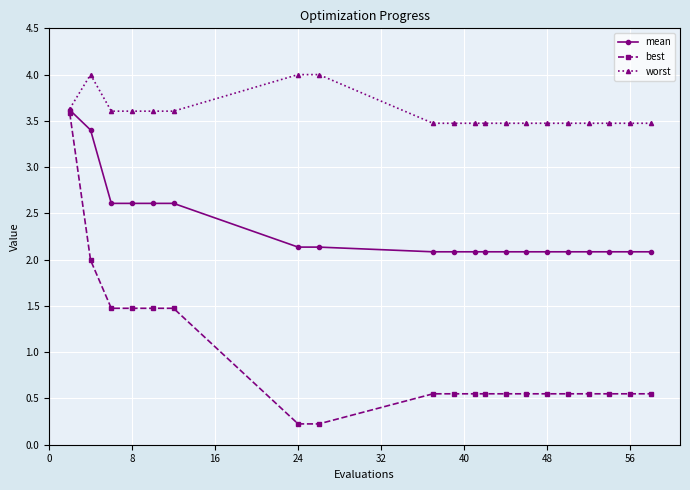

Rank the series by their average value, from highest to lowest.

worst, mean, best